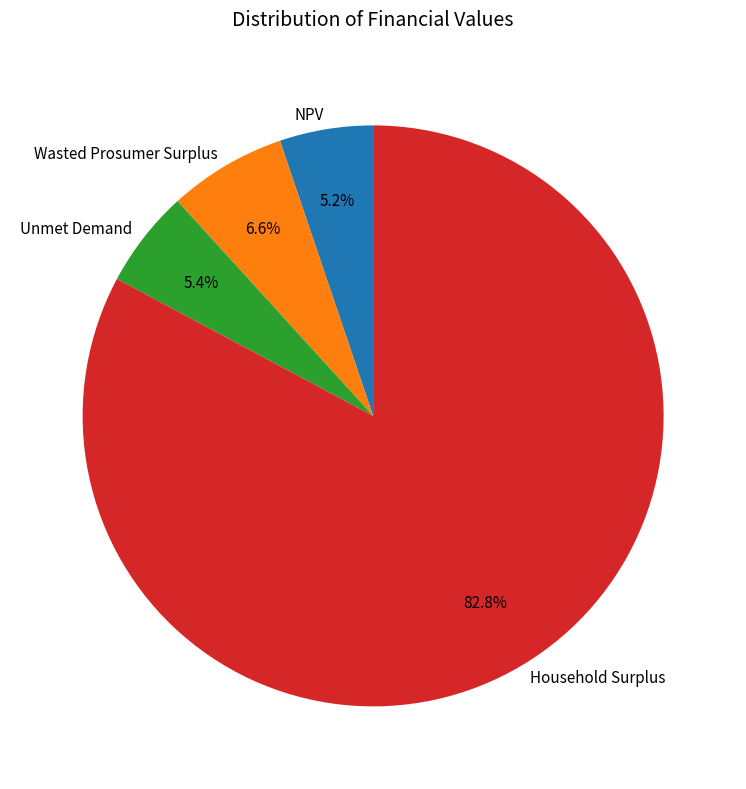

What portion of the pie excludes Wasted Prosumer Surplus?

93.4%